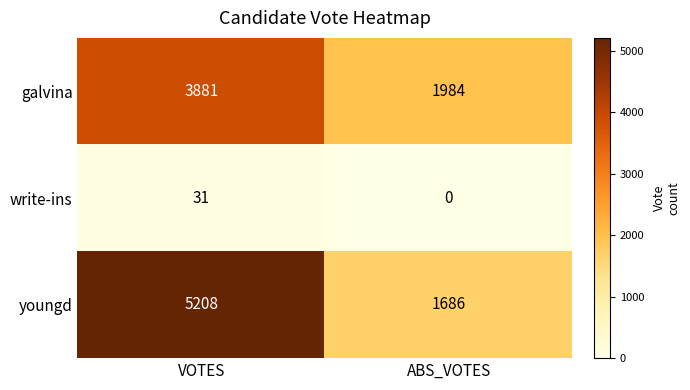

How many series are shown in this chart?

3